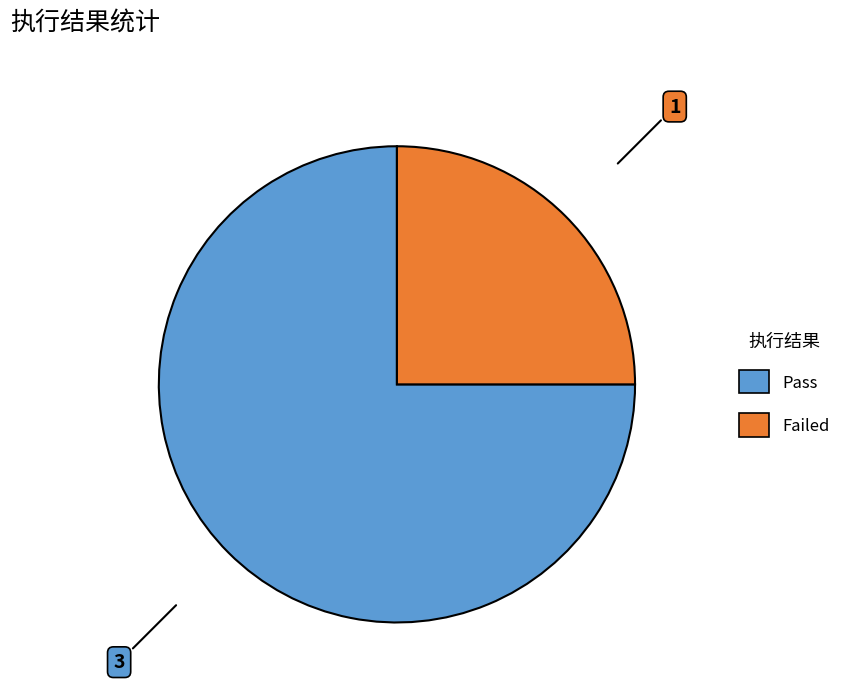

Is it true that Pass is 63% of the pie?

False